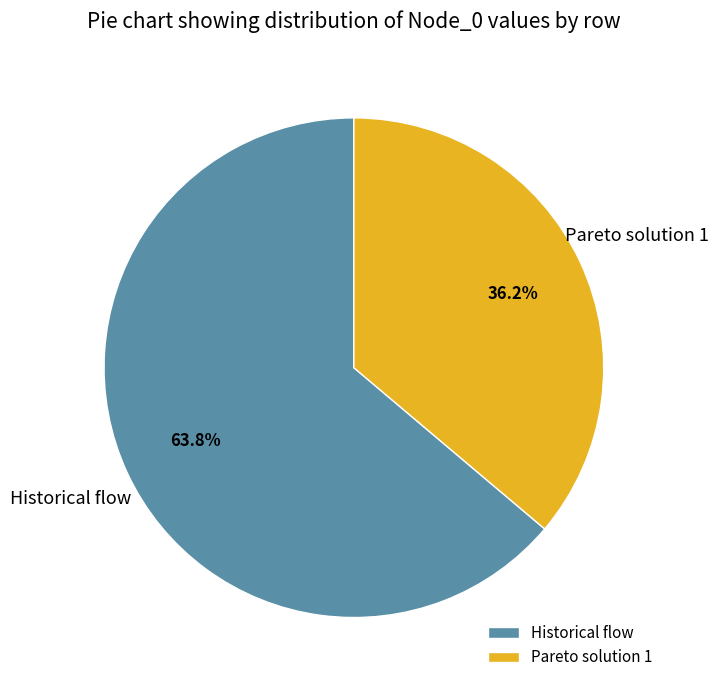

Which category has the smallest portion of the pie?

Pareto solution 1